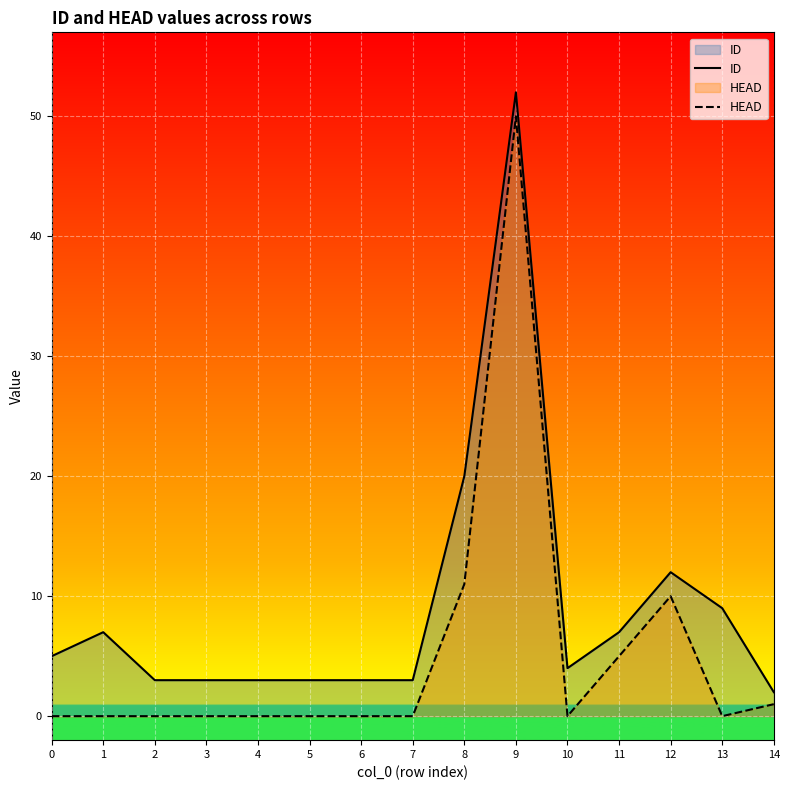

At which category is the sum across all series the highest?

9